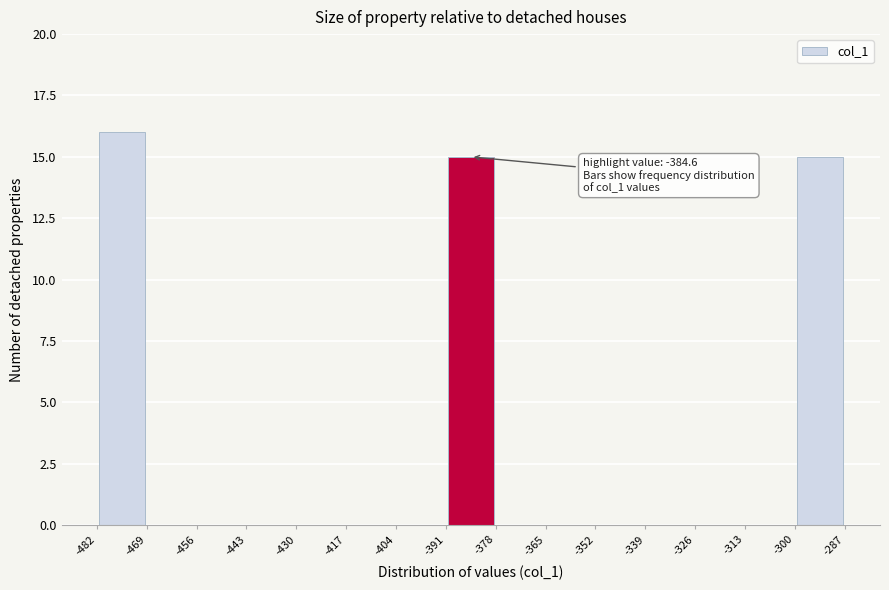

Over which range of the x-axis is the bar tallest?

-482 to -469